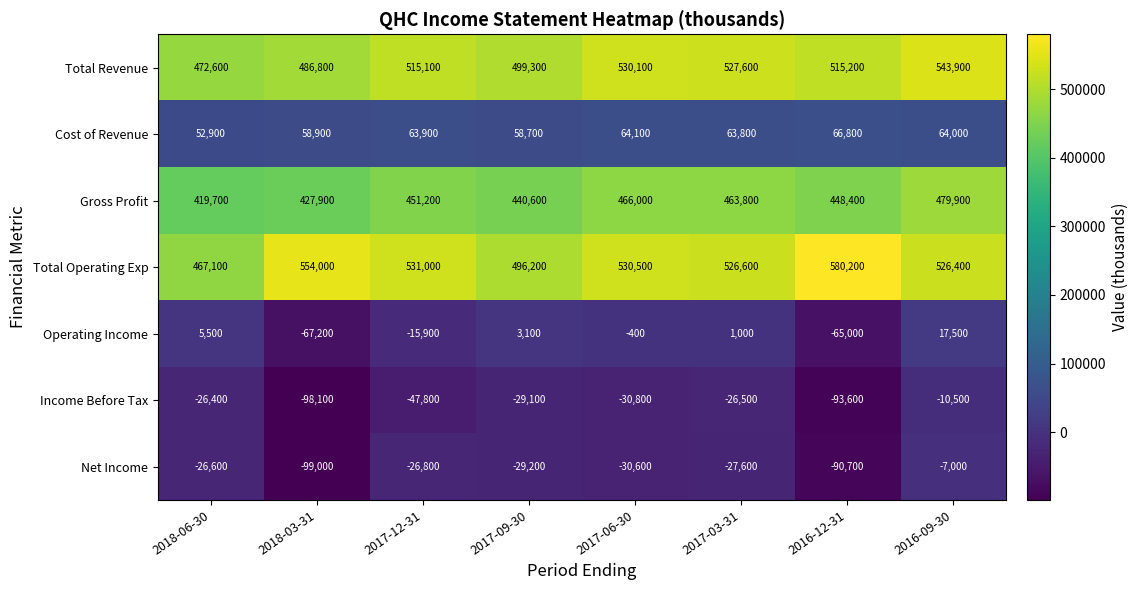

What is the average value of the Cost of Revenue series?

61638